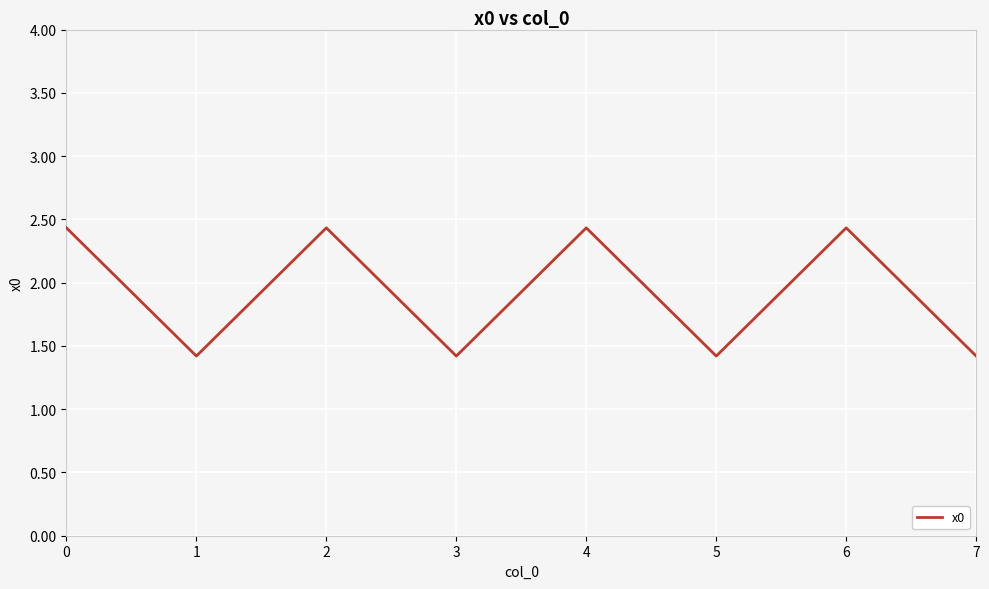

What is the sum of the values at 1 and 2?

3.9